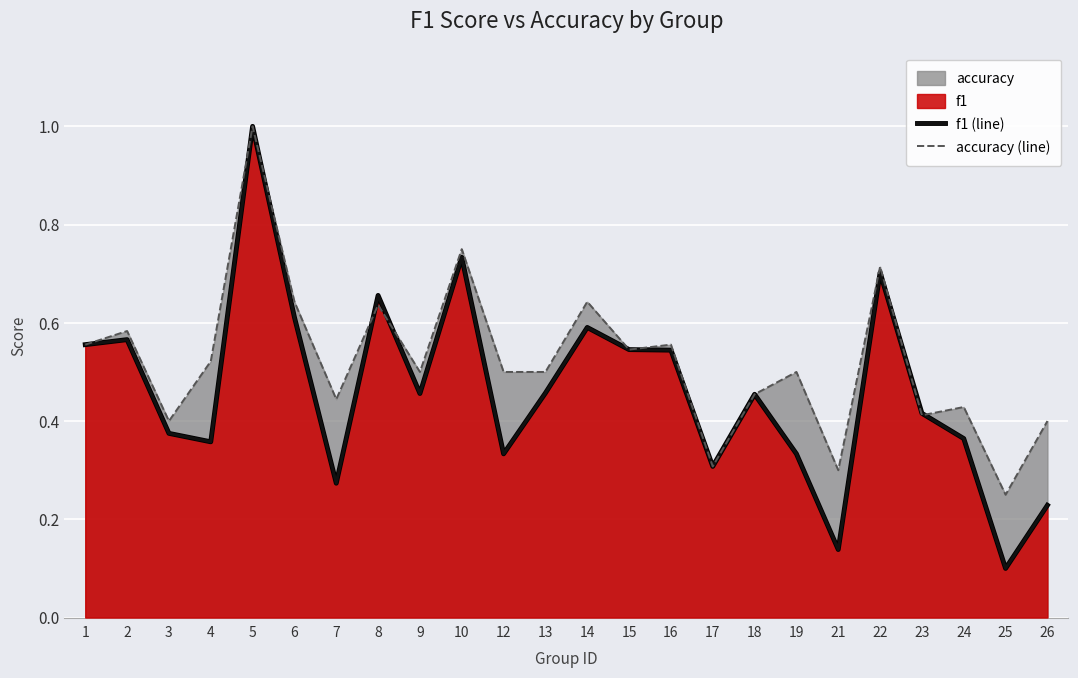

At which category is the sum across all series the highest?

5